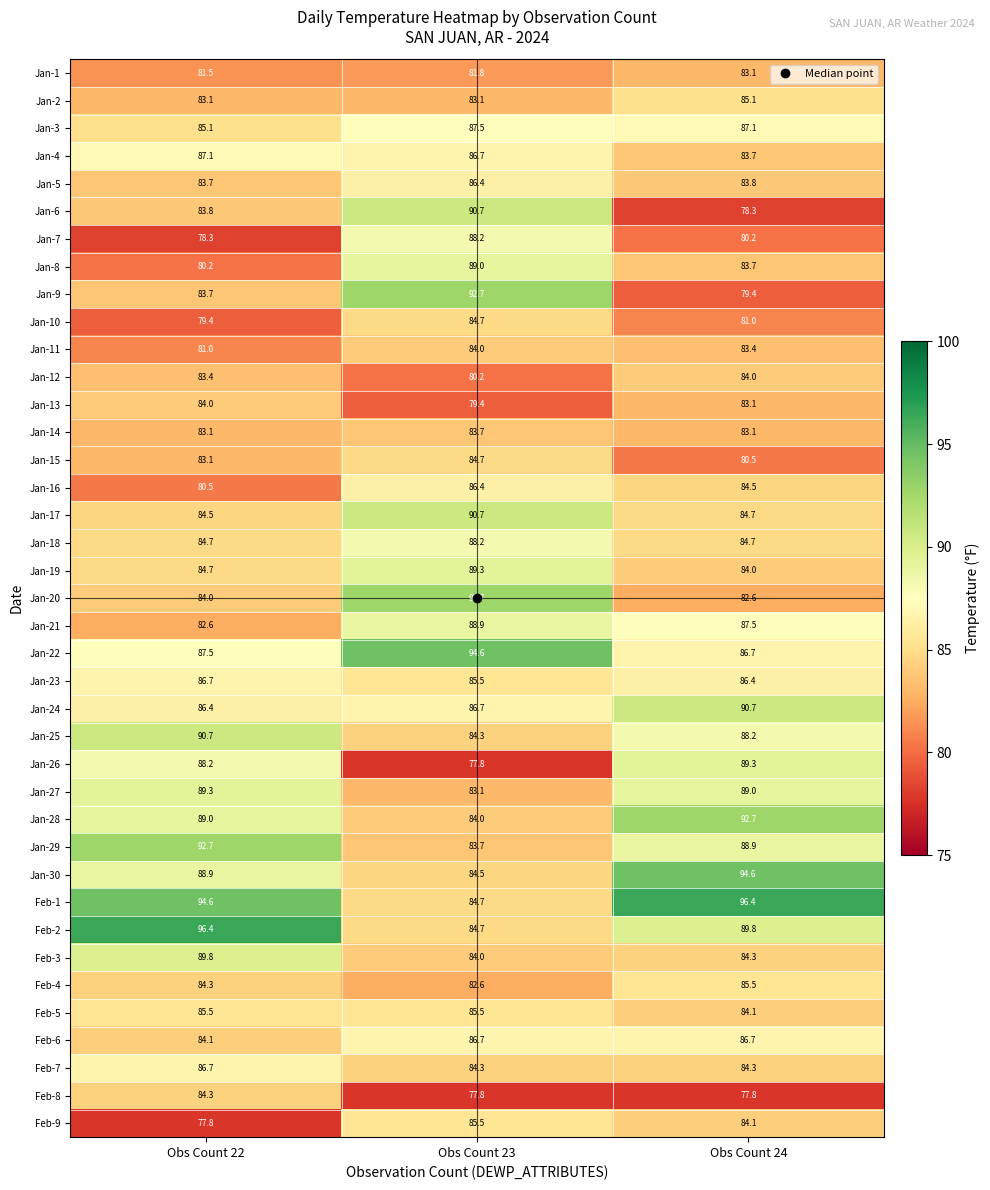

What is the average value of the Jan-1 series?

82.1